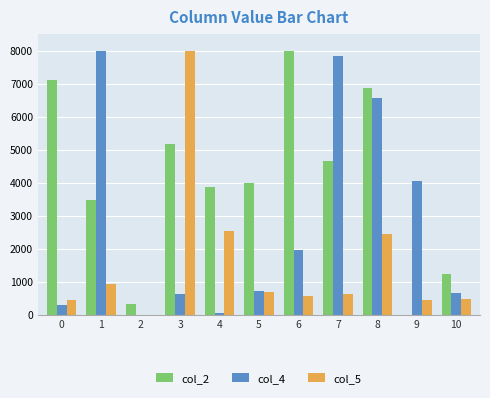

What is the maximum value for col_2?

8000.0